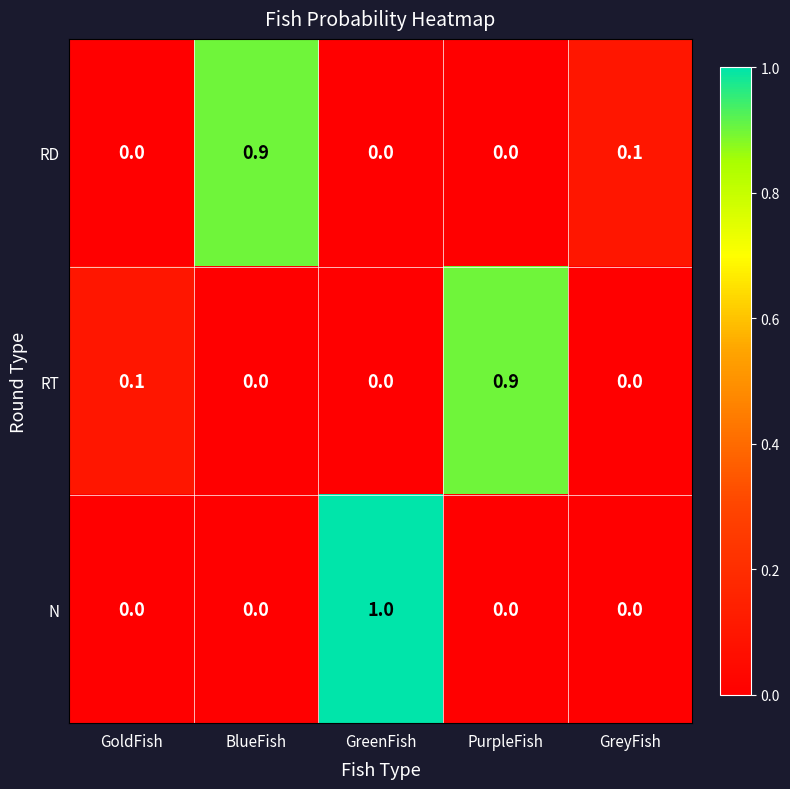

The value of RD at BlueFish is 0.4. True or false?

False